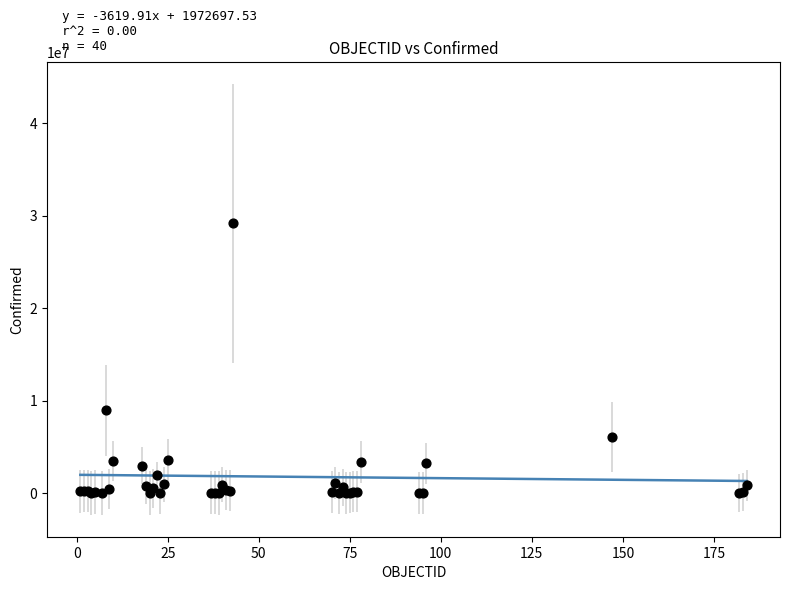

What Y value in the scatter plot is closest to 14579788?

8949362